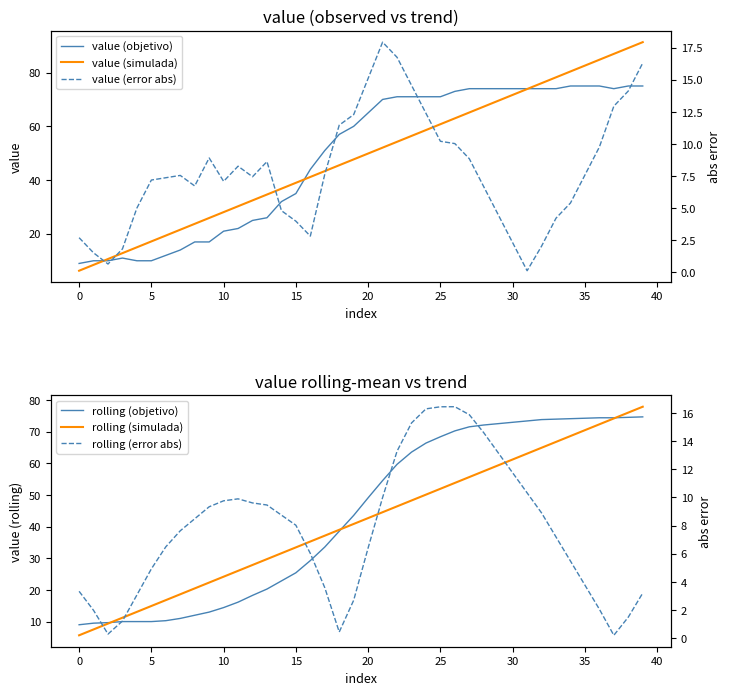

What is the difference between the second highest and second lowest values in the value (simulada) series?

80.7